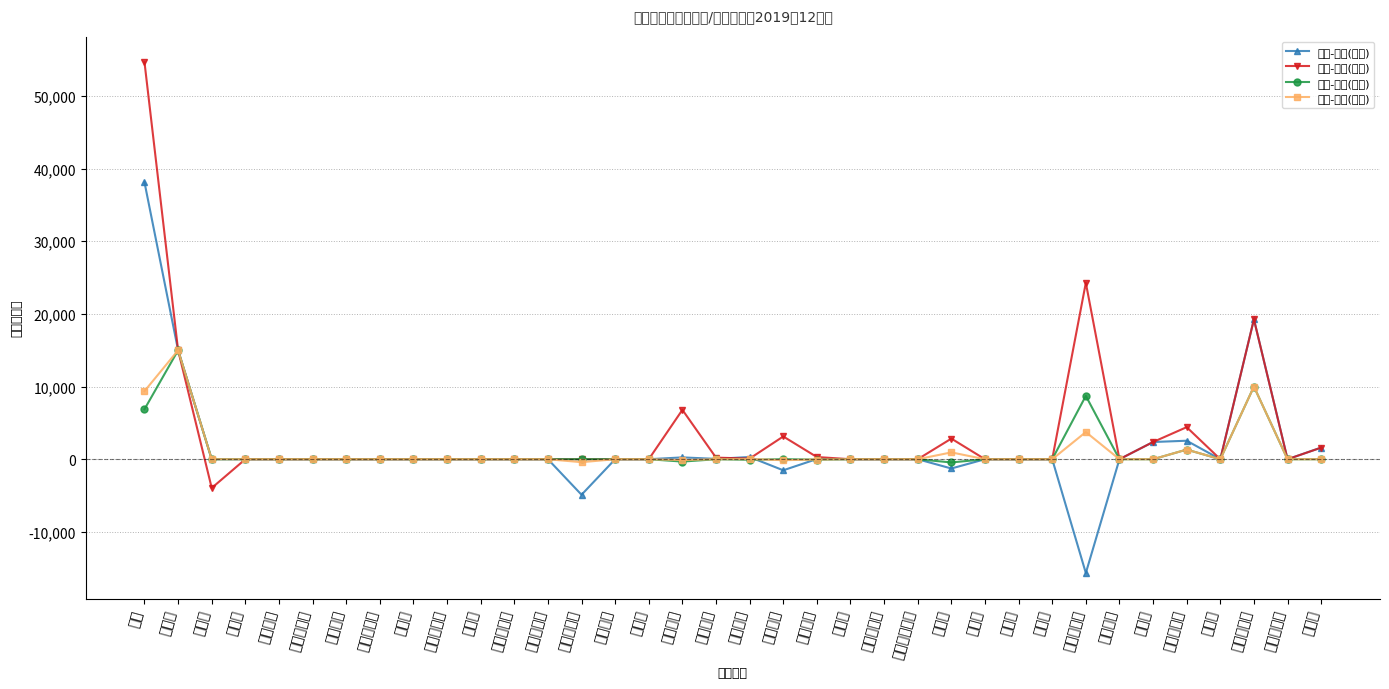

What is the average value of the 实际-预算(累计) series?

1560.3